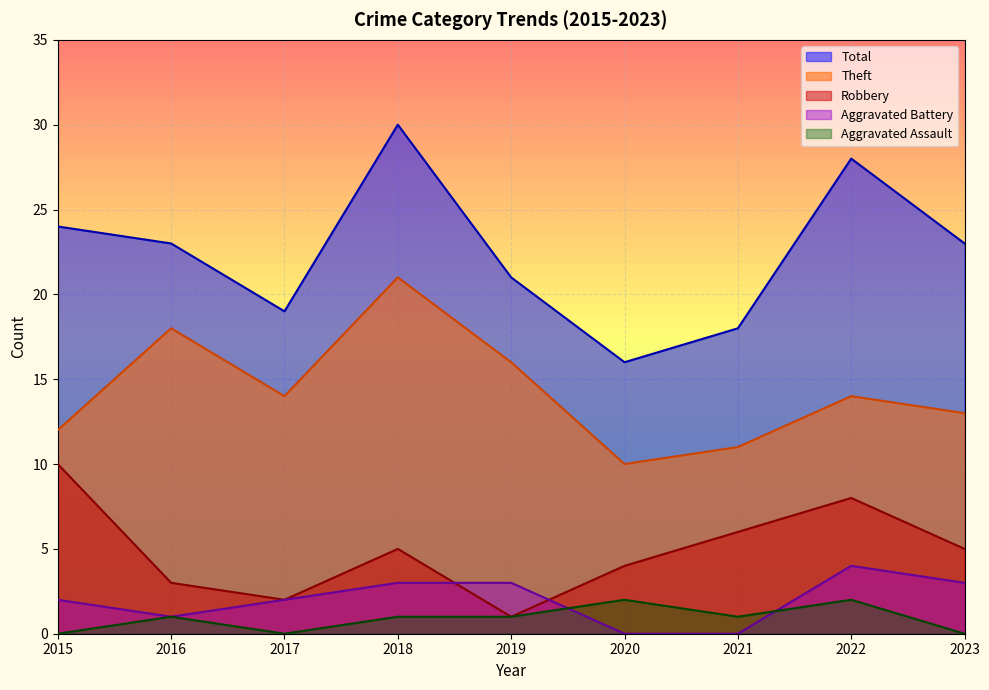

What are all the series names shown in the legend?

Total, Theft, Robbery, Aggravated Battery, Aggravated Assault